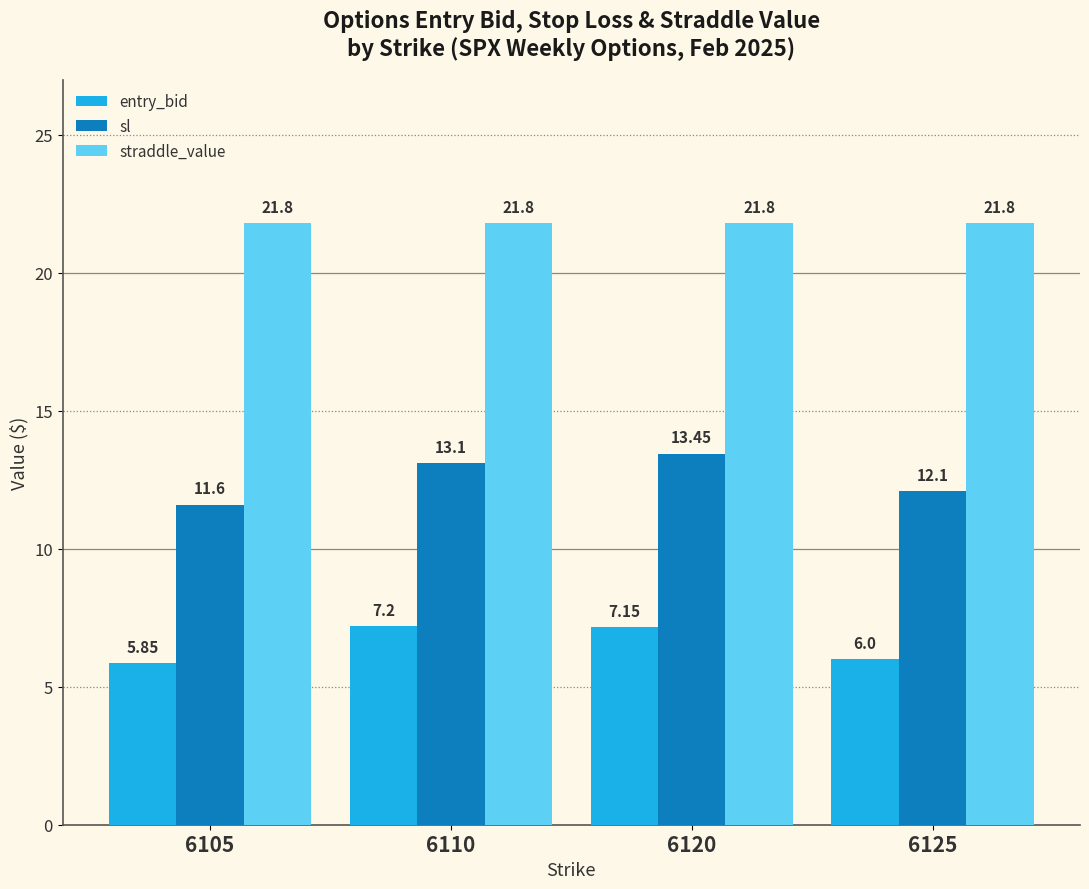

Which category has the highest value in the entry_bid series?

6110